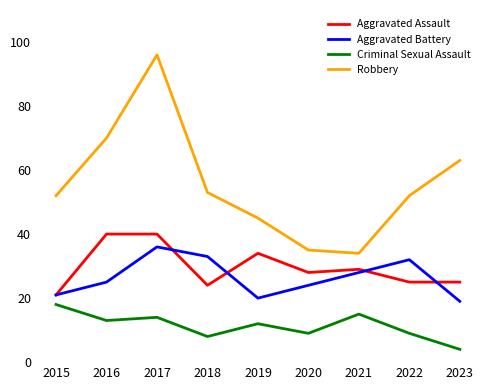

Reading left to right, transcribe all the data shown in this chart.

Aggravated Assault: 2015=21	2016=40	2017=40	2018=24	2019=34	2020=28	2021=29	2022=25	2023=25
Aggravated Battery: 2015=21	2016=25	2017=36	2018=33	2019=20	2020=24	2021=28	2022=32	2023=19
Criminal Sexual Assault: 2015=18	2016=13	2017=14	2018=8	2019=12	2020=9	2021=15	2022=9	2023=4
Robbery: 2015=52	2016=70	2017=96	2018=53	2019=45	2020=35	2021=34	2022=52	2023=63